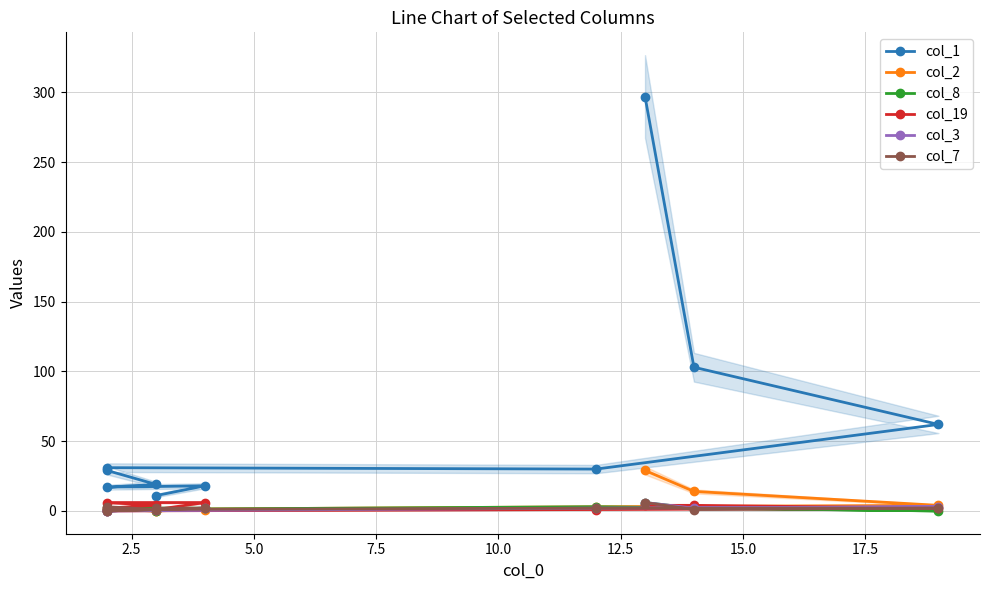

True or false: col_1 has a value of 30 at 7.5.

True